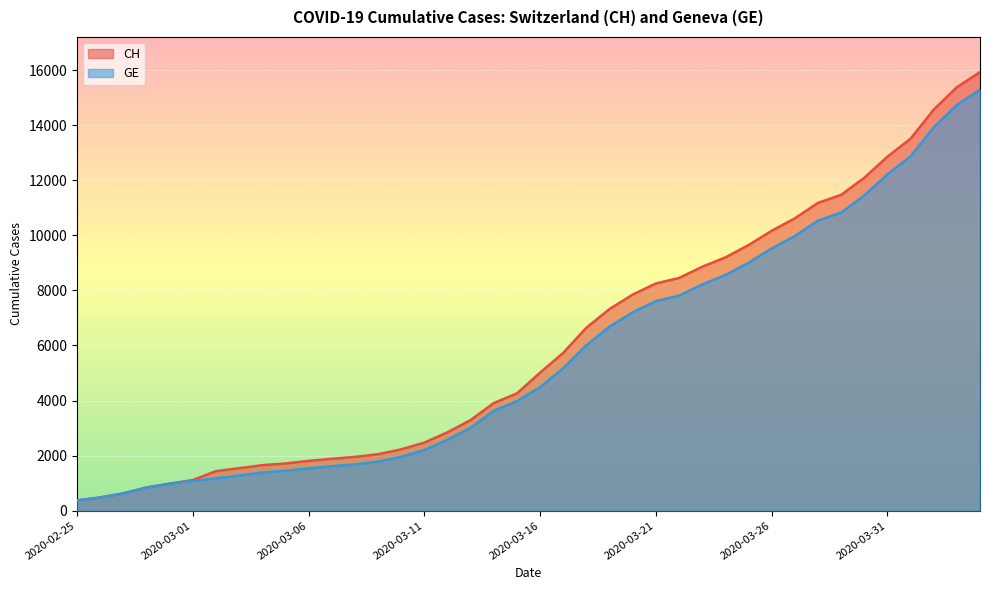

At which label is CH closest to 8150?

2020-03-21